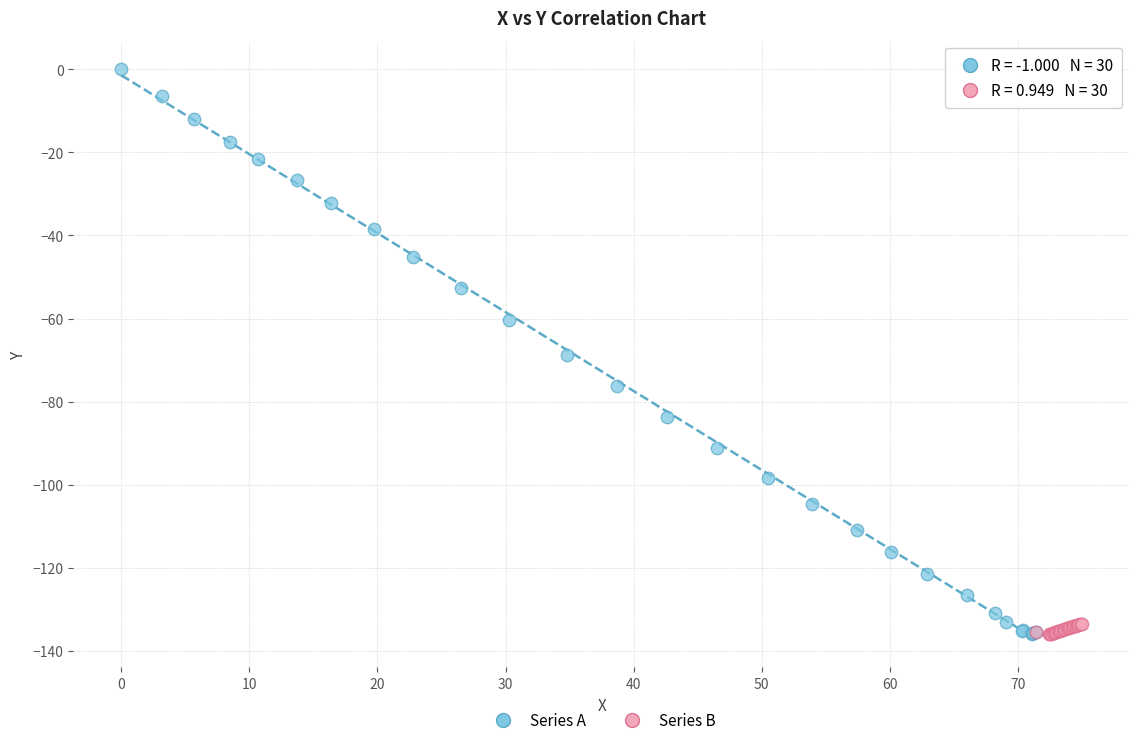

Which series has the largest Y range (max minus min)?

Series A